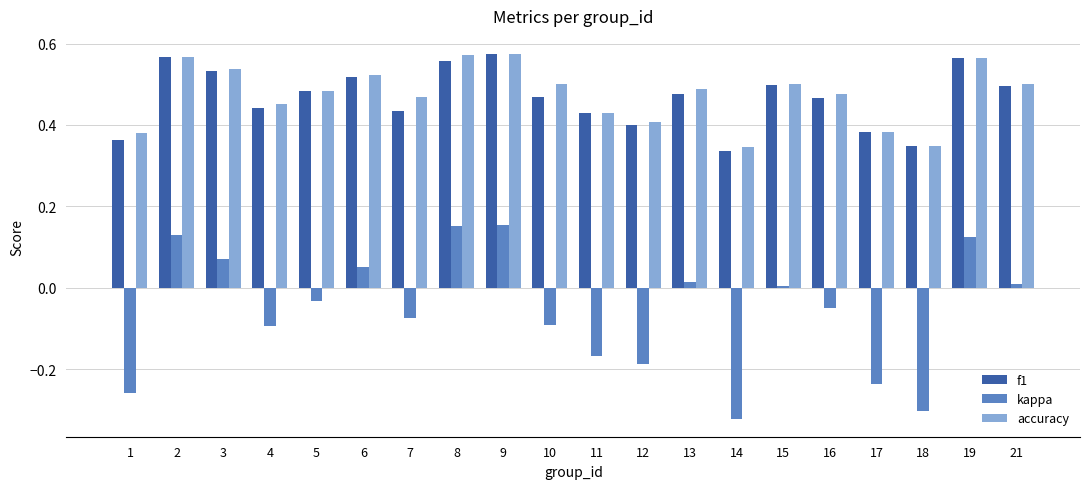

Which series changed the most between 8 and 15?

kappa